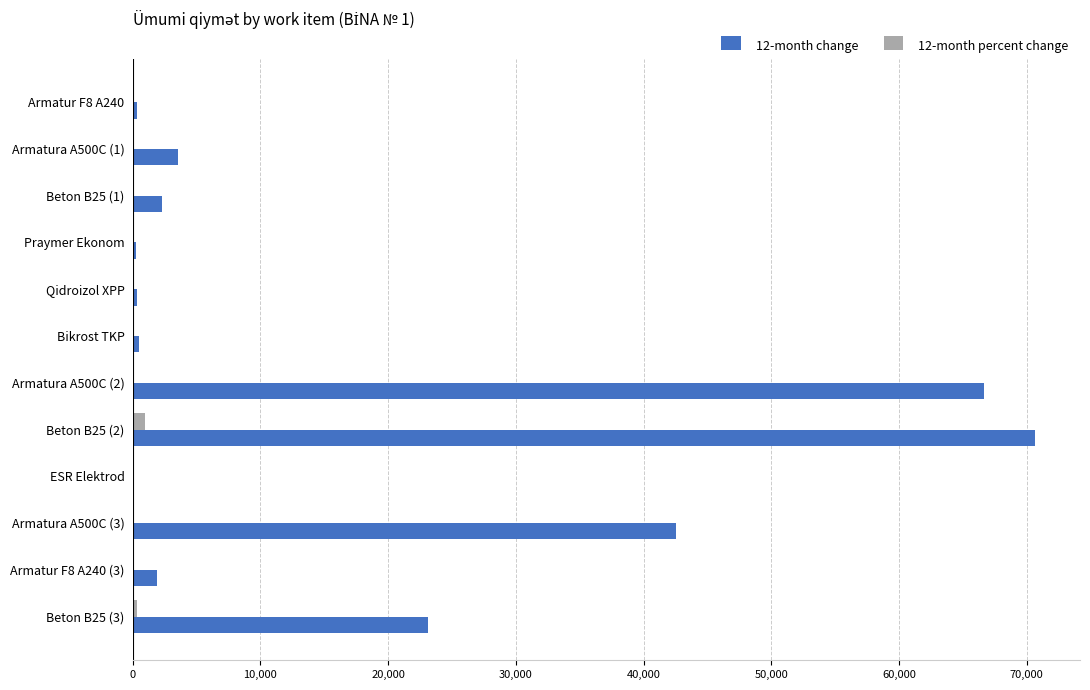

Which series has the largest total across all categories?

12-month change